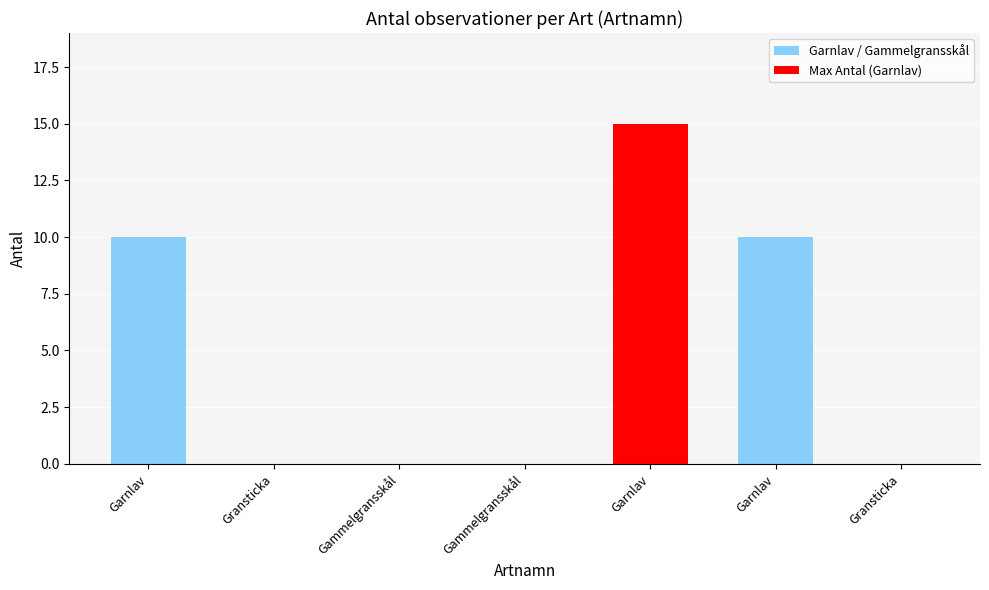

The chart shows a value of 10 at Garnlav. True or false?

True